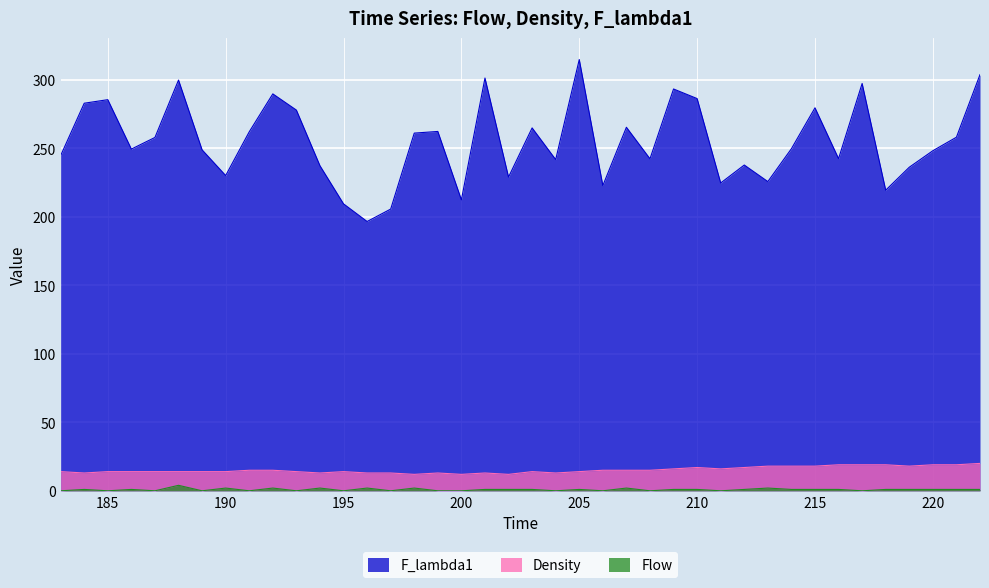

The value of Density at 221 is 9.2. True or false?

False